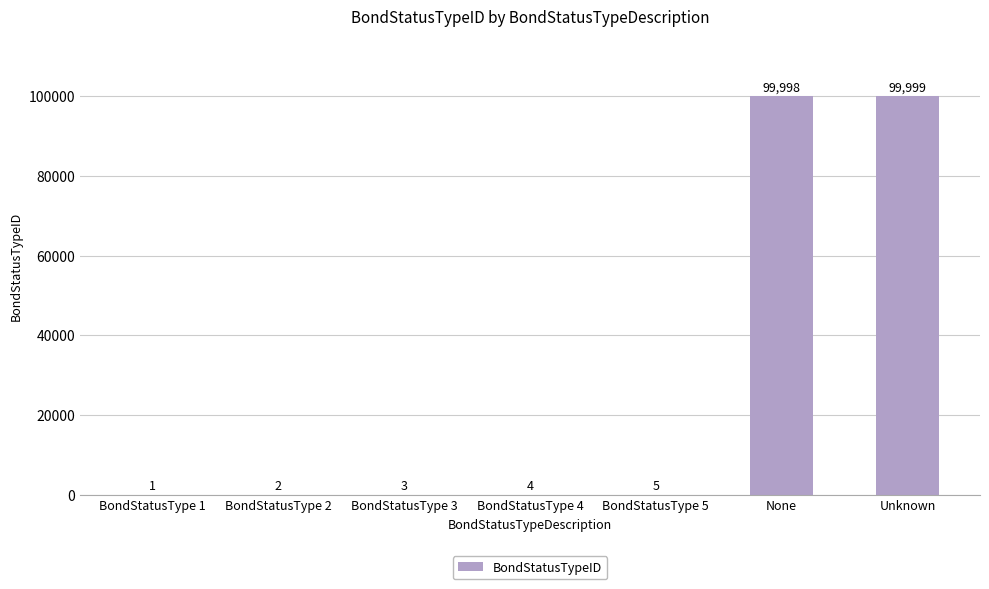

The value at Unknown is 99999. True or false?

True